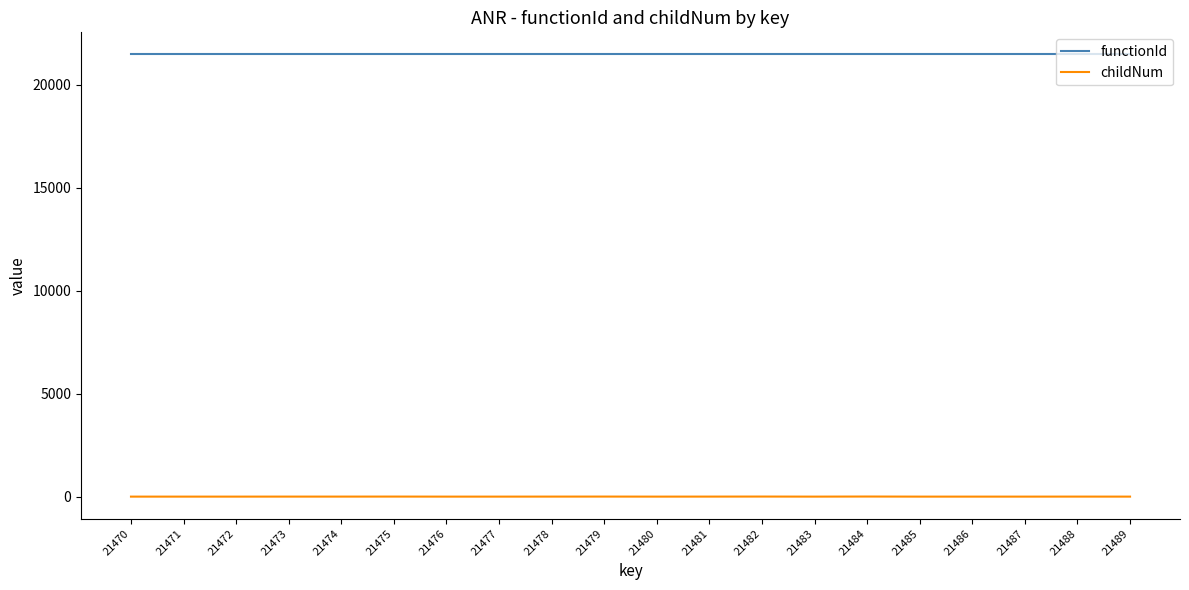

Which series has the largest total across all categories?

functionId